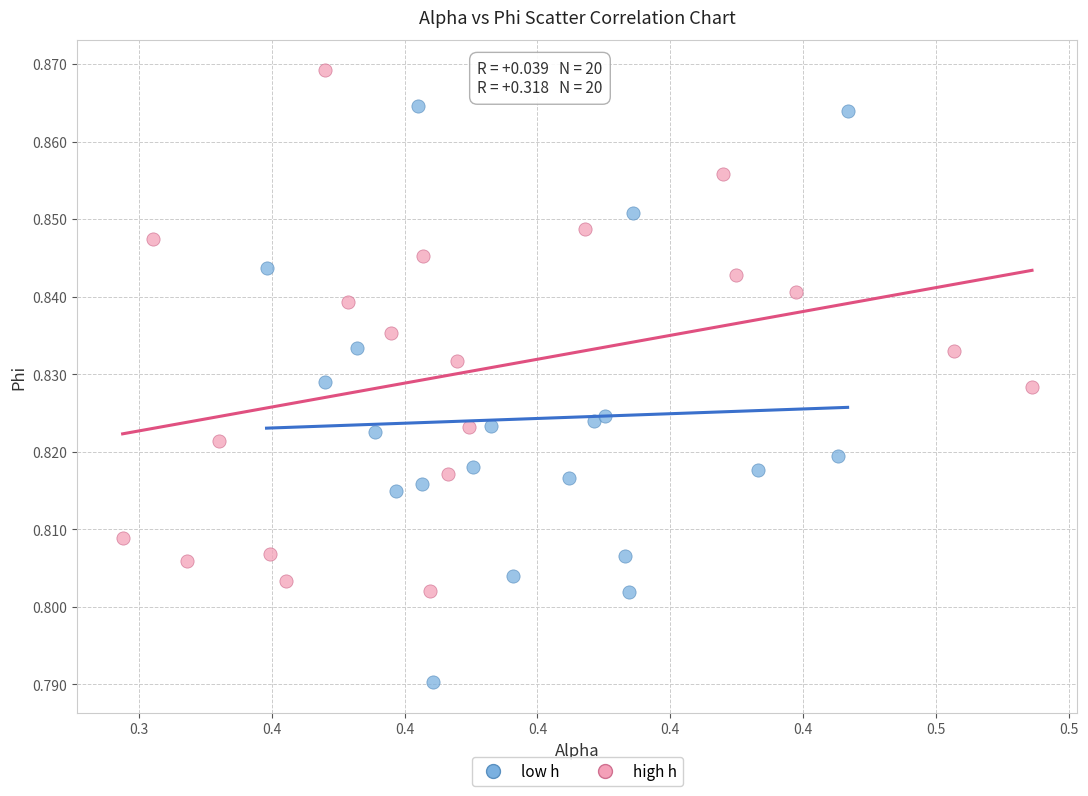

What are all the series names shown in the legend?

low h, high h